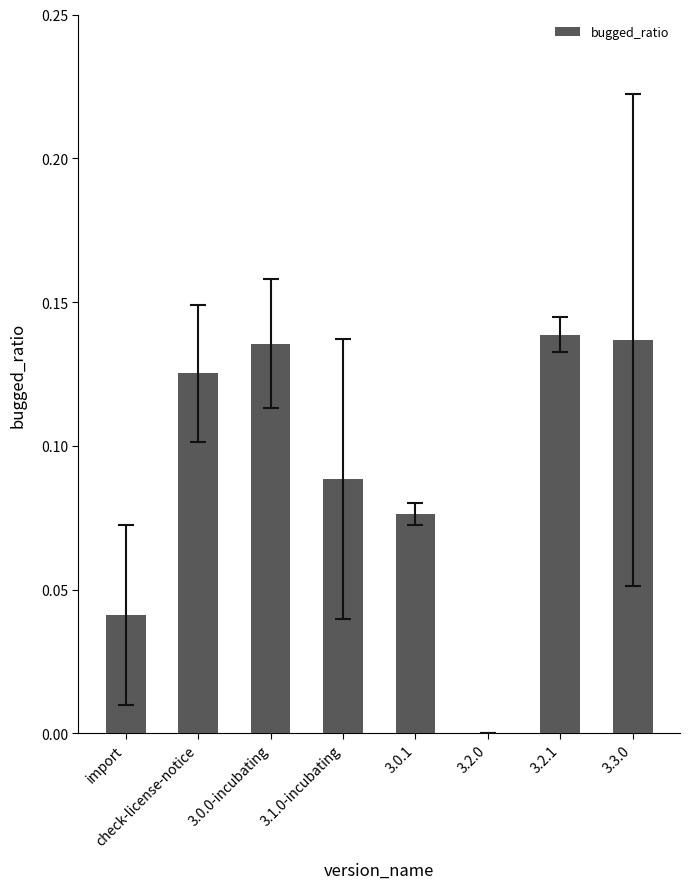

Which has a higher value, 3.1.0-incubating or 3.0.0-incubating?

3.0.0-incubating